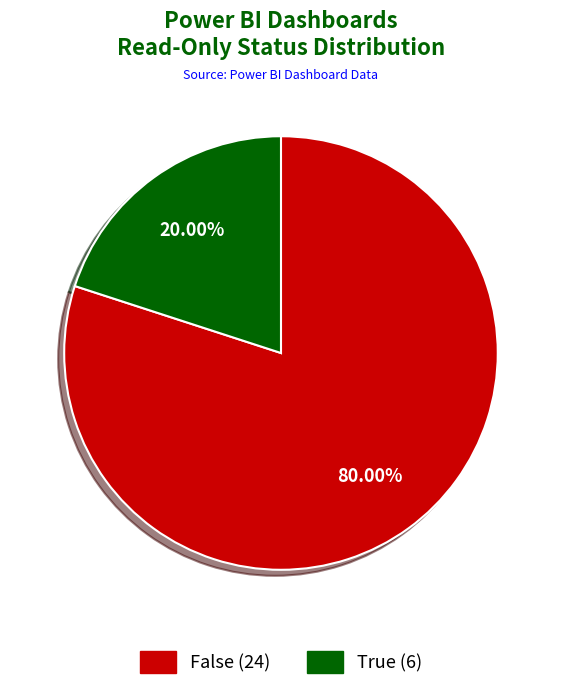

Rank the categories by value from lowest to highest.

True, False